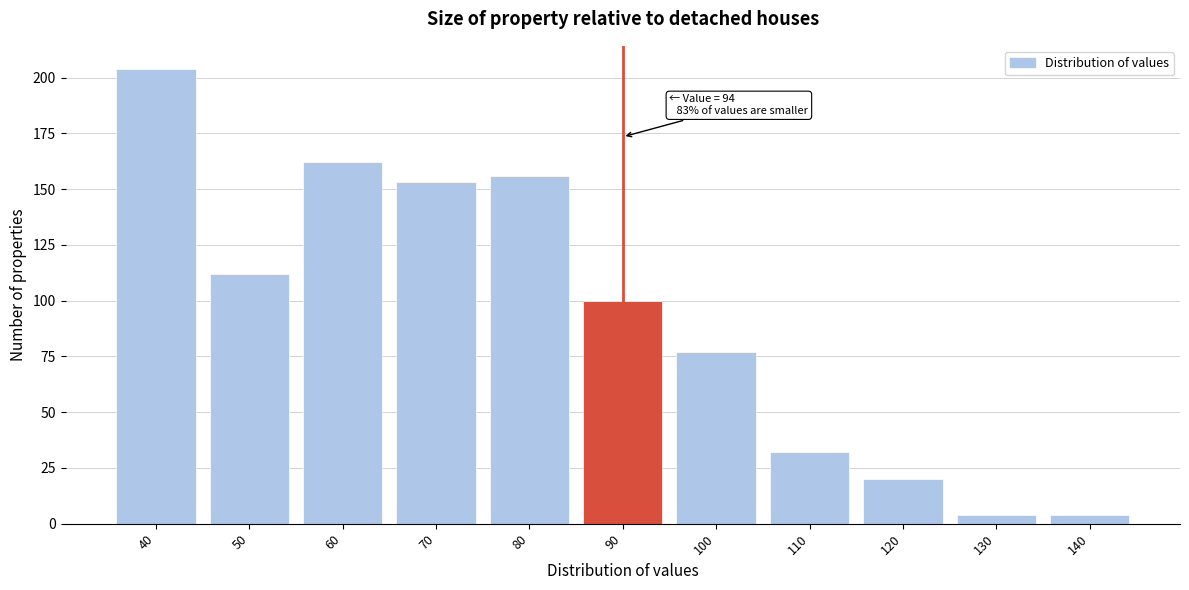

Reading left to right, extract all data points from this chart.

40=204	50=112	60=162	70=153	80=156	90=100	100=77	110=32	120=20	130=4	140=4